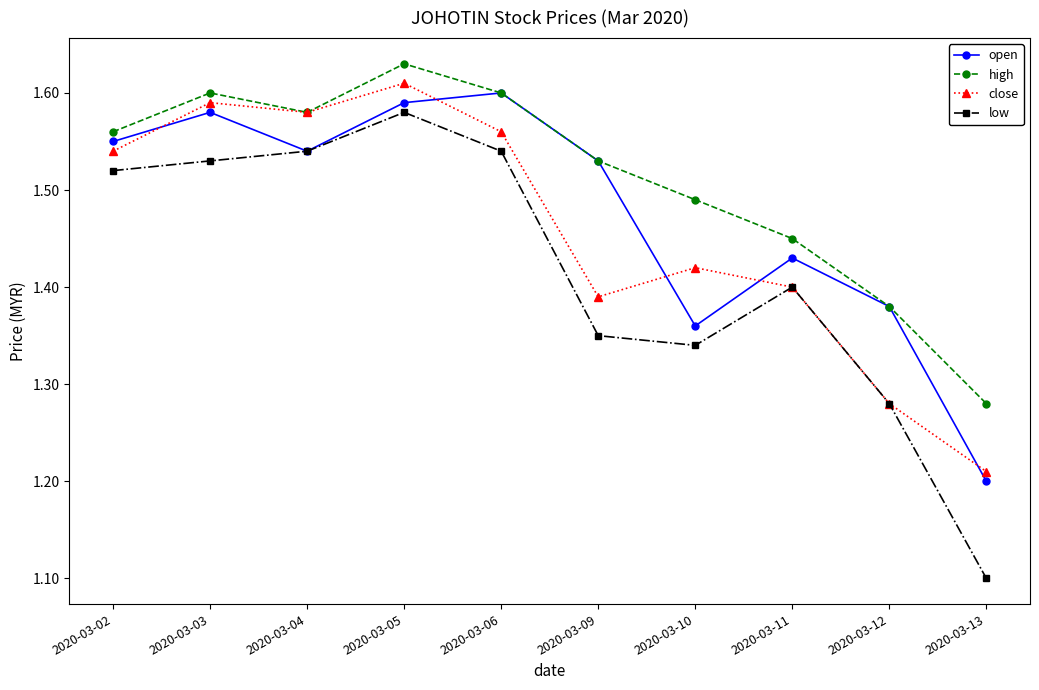

List the series in order of their peak value, lowest first.

low, open, close, high